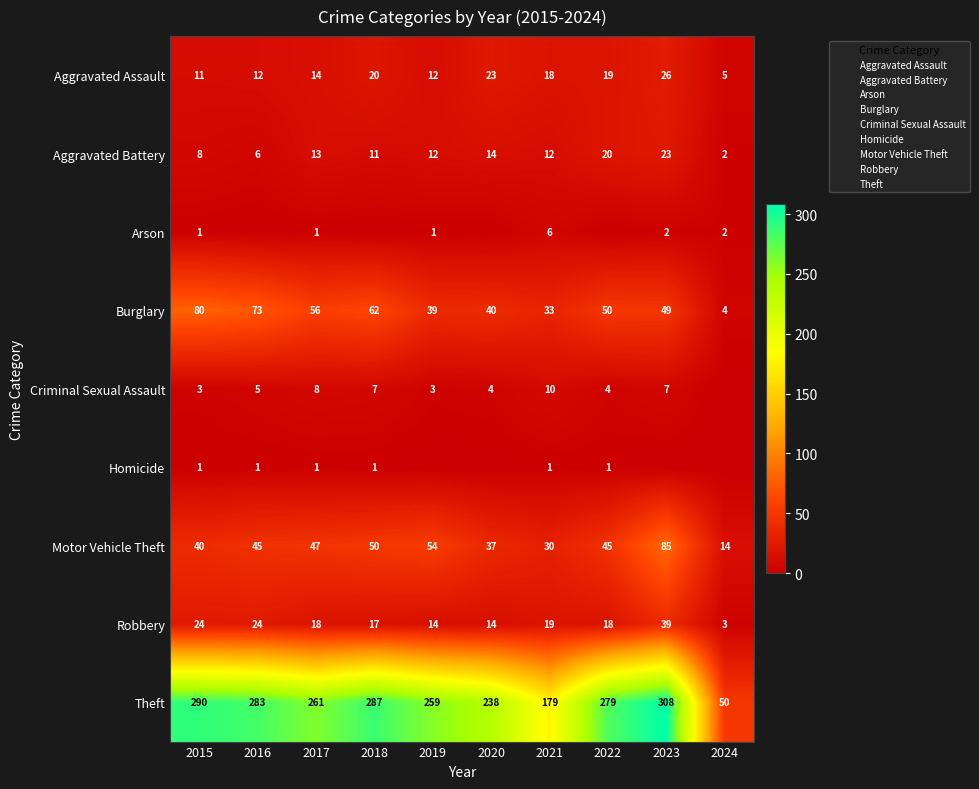

What is the average value of the Robbery series?

19